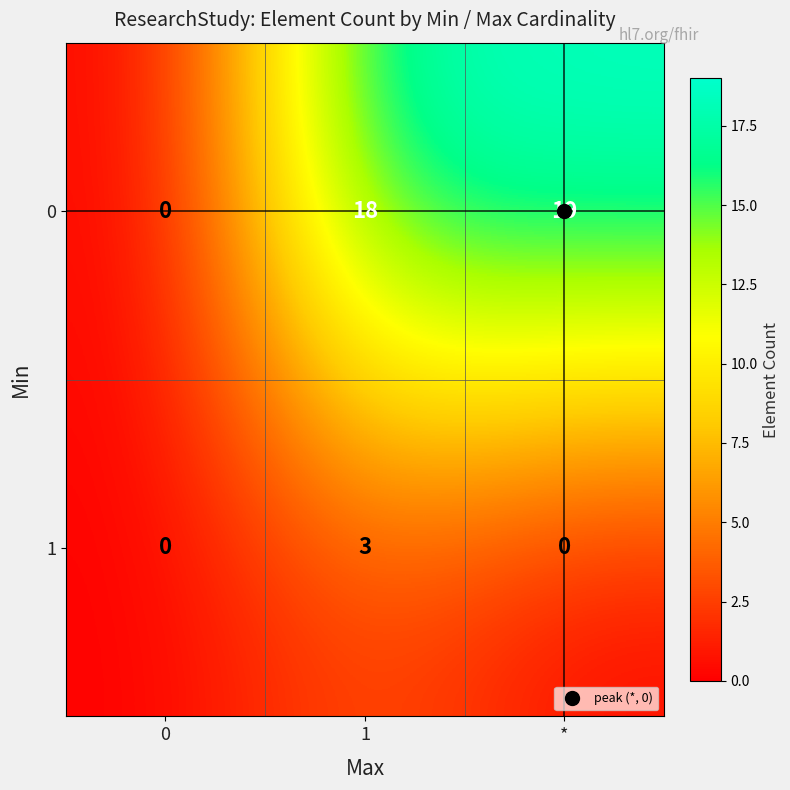

True or false: 0 has a value of 12 at *.

False